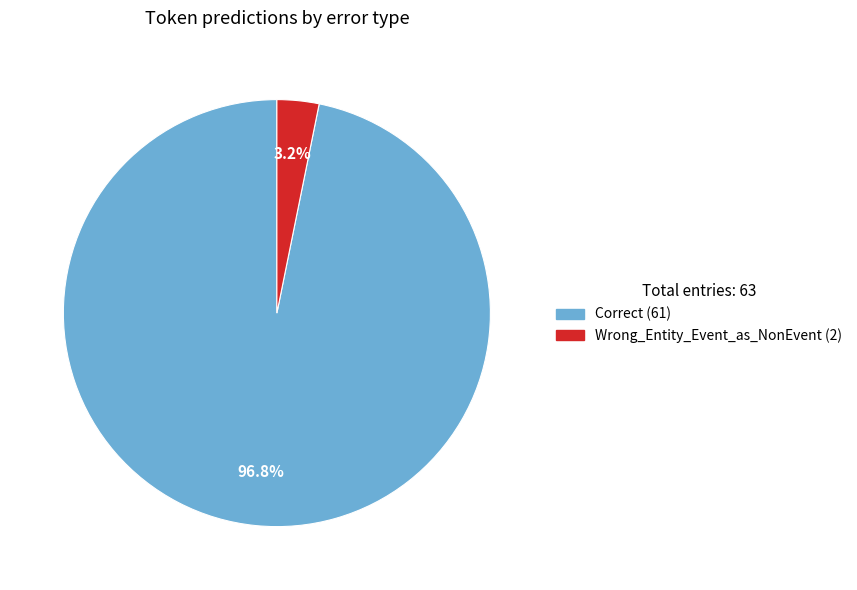

Is there any slice that represents more than half of the pie?

Yes